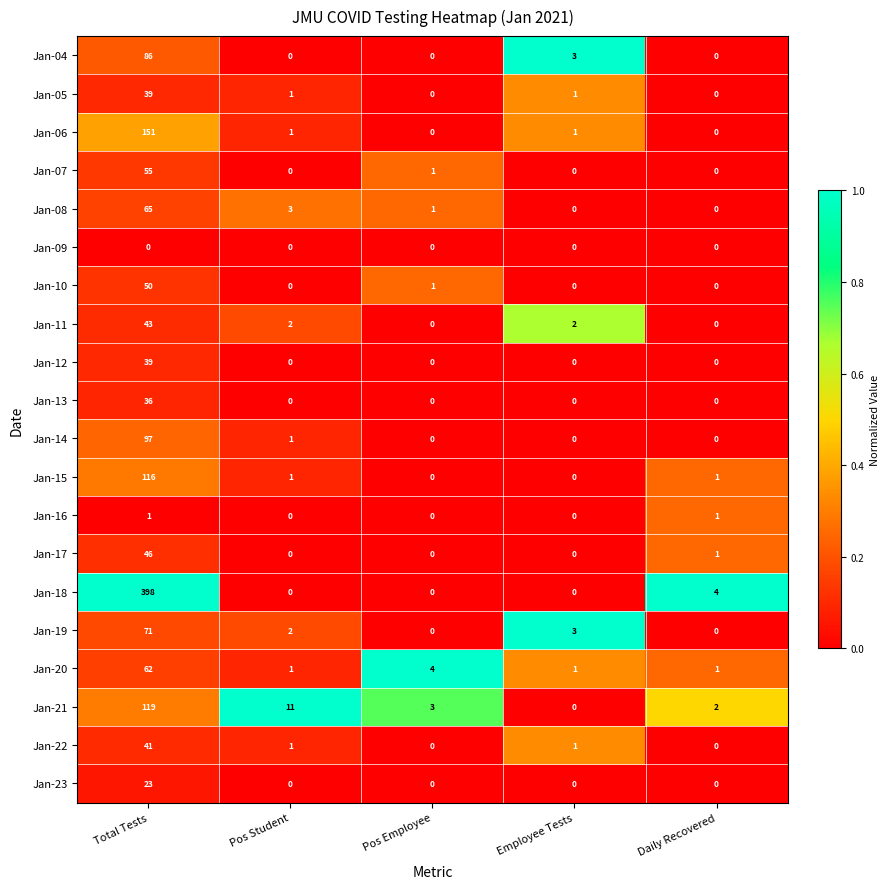

How many categories are shown in the chart?

5